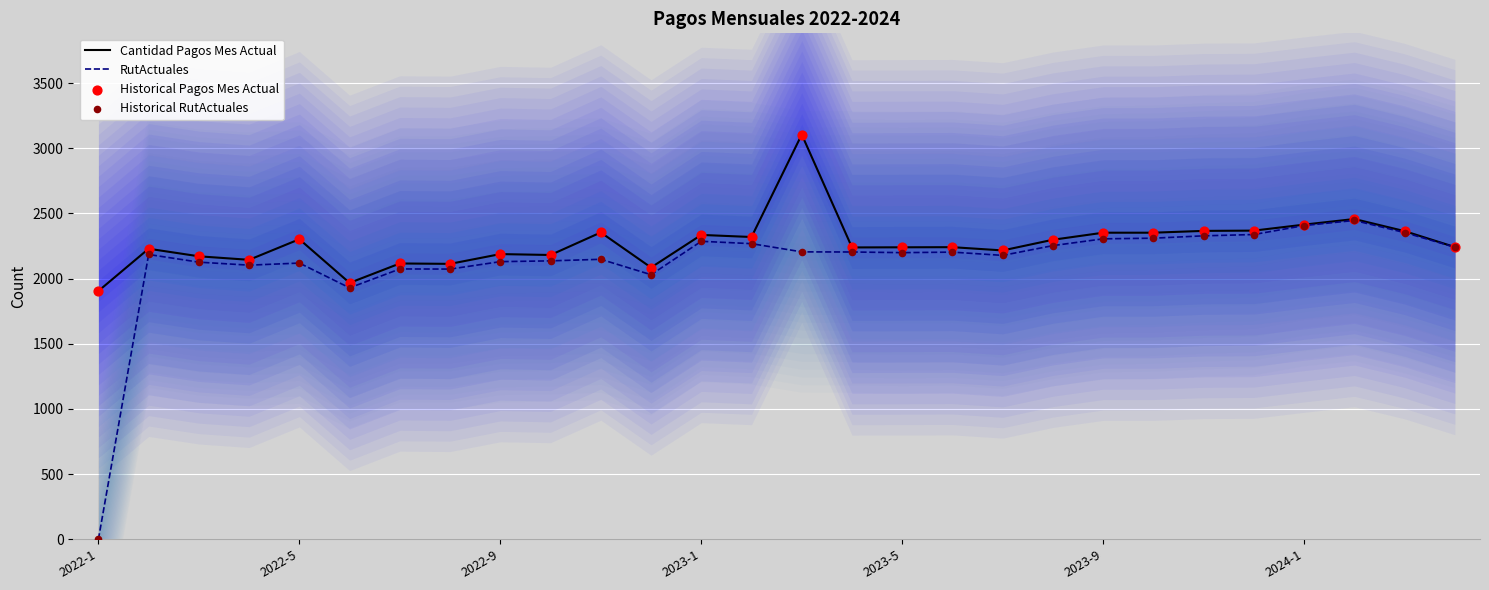

Which series contains the lowest Y value?

RutActuales